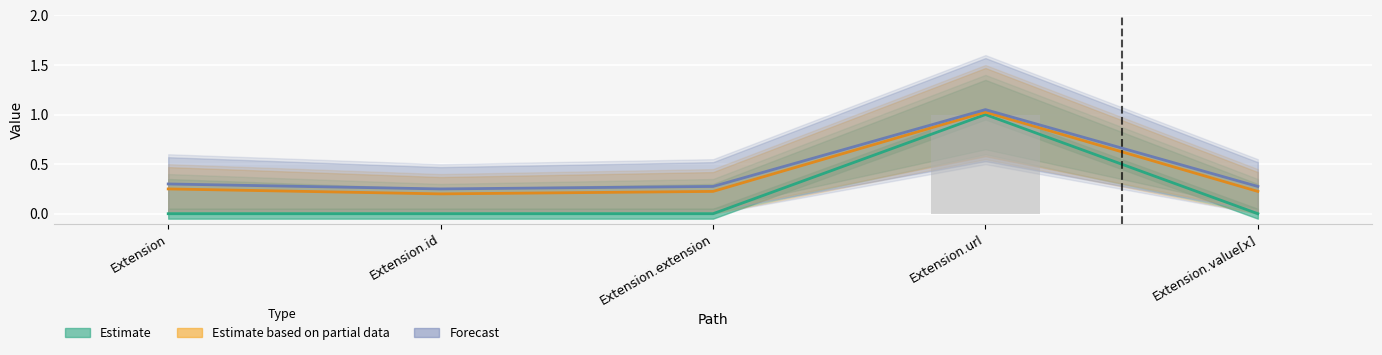

Reading left to right, what are all the values shown in this chart?

Estimate: Extension=0.0	Extension.id=0.0	Extension.extension=0.0	Extension.url=1.0	Extension.value[x]=0.0
Estimate based on partial data: Extension=0.2	Extension.id=0.2	Extension.extension=0.2	Extension.url=1.0	Extension.value[x]=0.2
Forecast: Extension=0.3	Extension.id=0.2	Extension.extension=0.3	Extension.url=1.1	Extension.value[x]=0.3